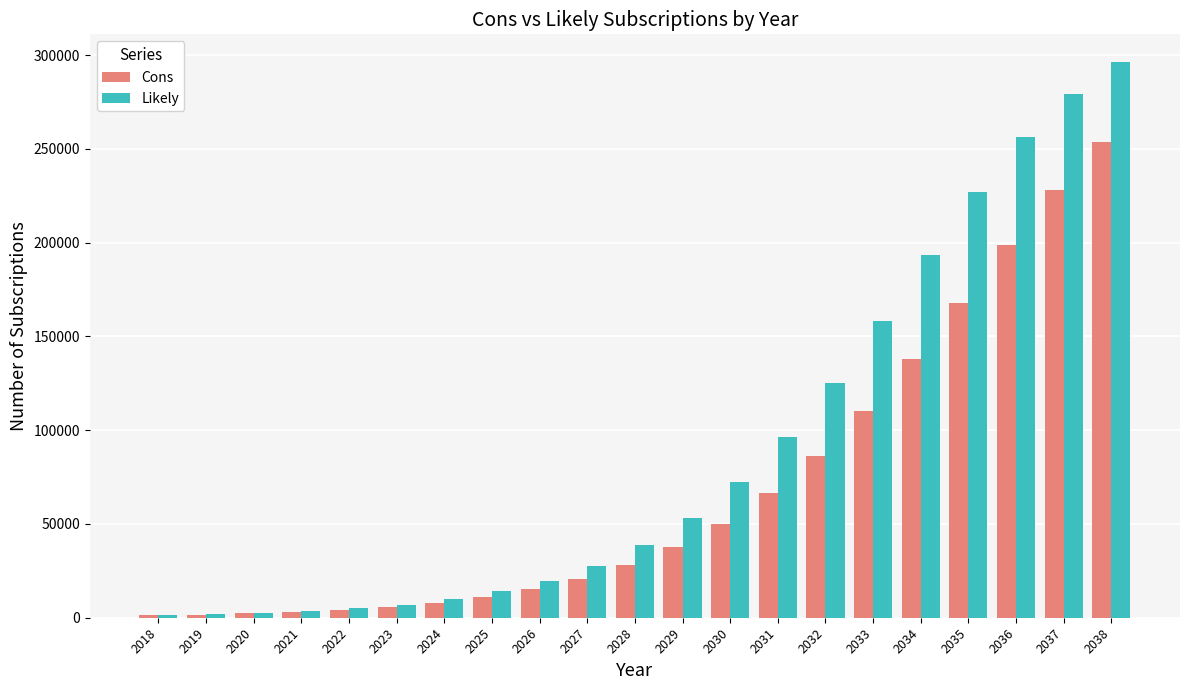

What is the value of the Cons bar at the 7th from the left?

8112